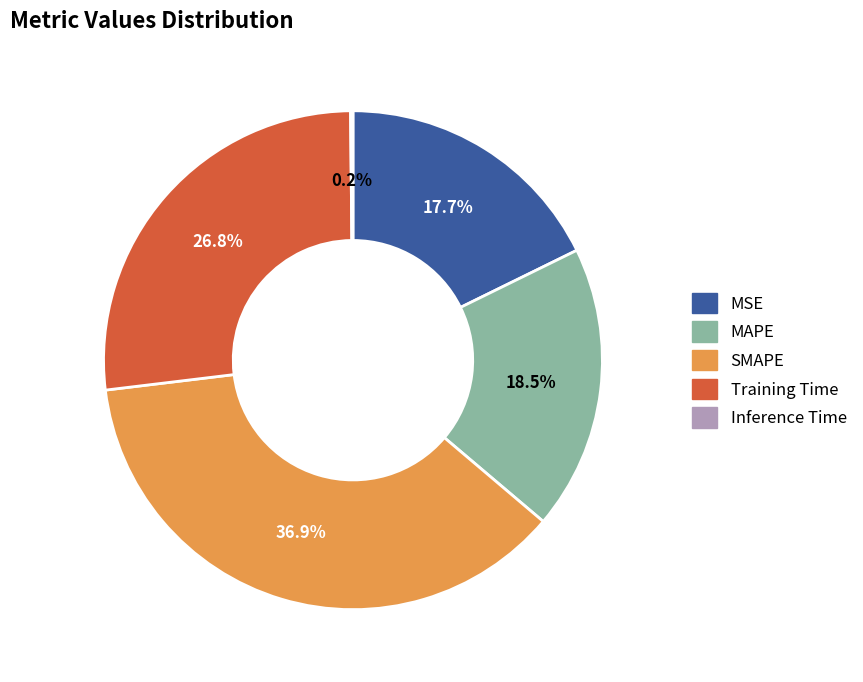

Which slice is the largest?

SMAPE